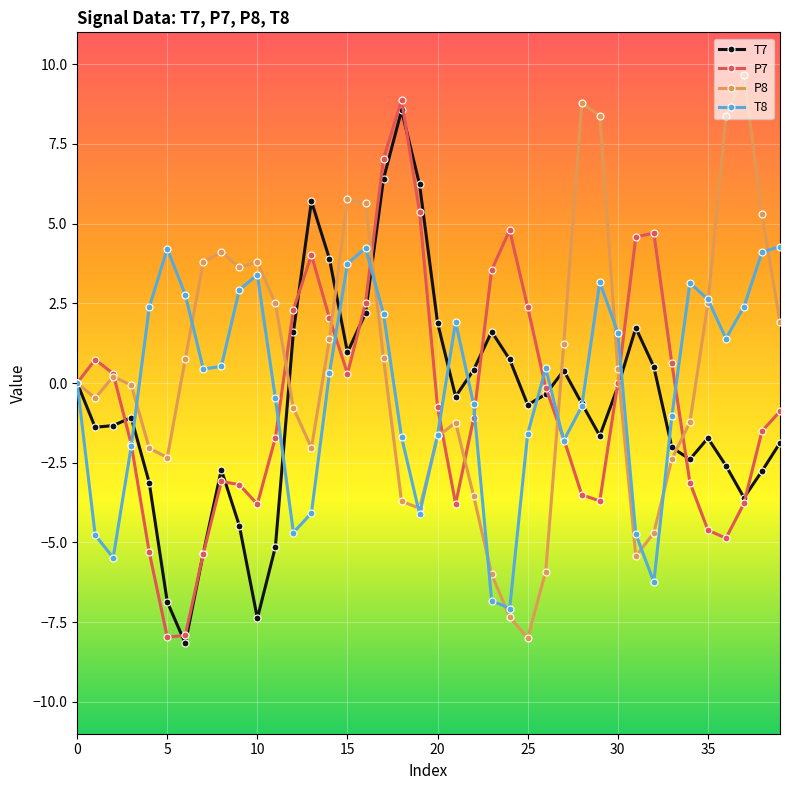

How many interior local peaks does the T7 series have?

8